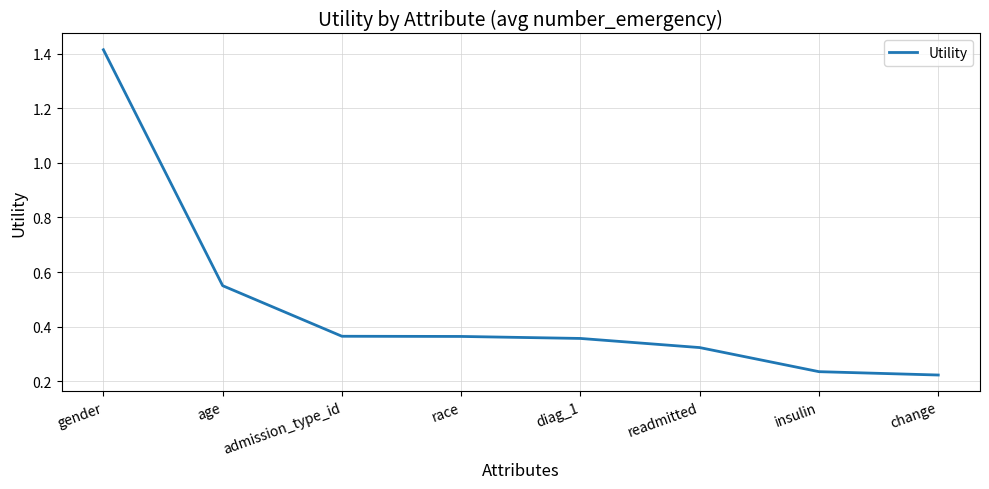

True or false: the data shows 0.5 at race.

False